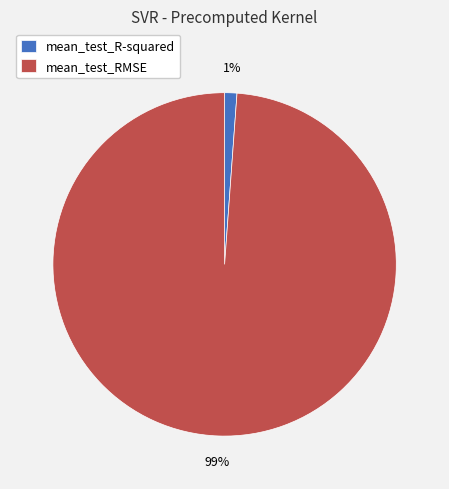

Is it true that mean_test_R-squared is 14% of the pie?

False